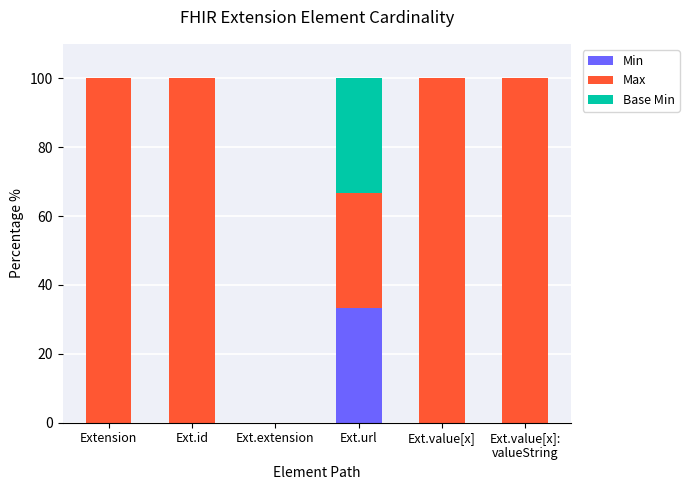

True or false: Min has a value of 12.3 at Ext.url.

False